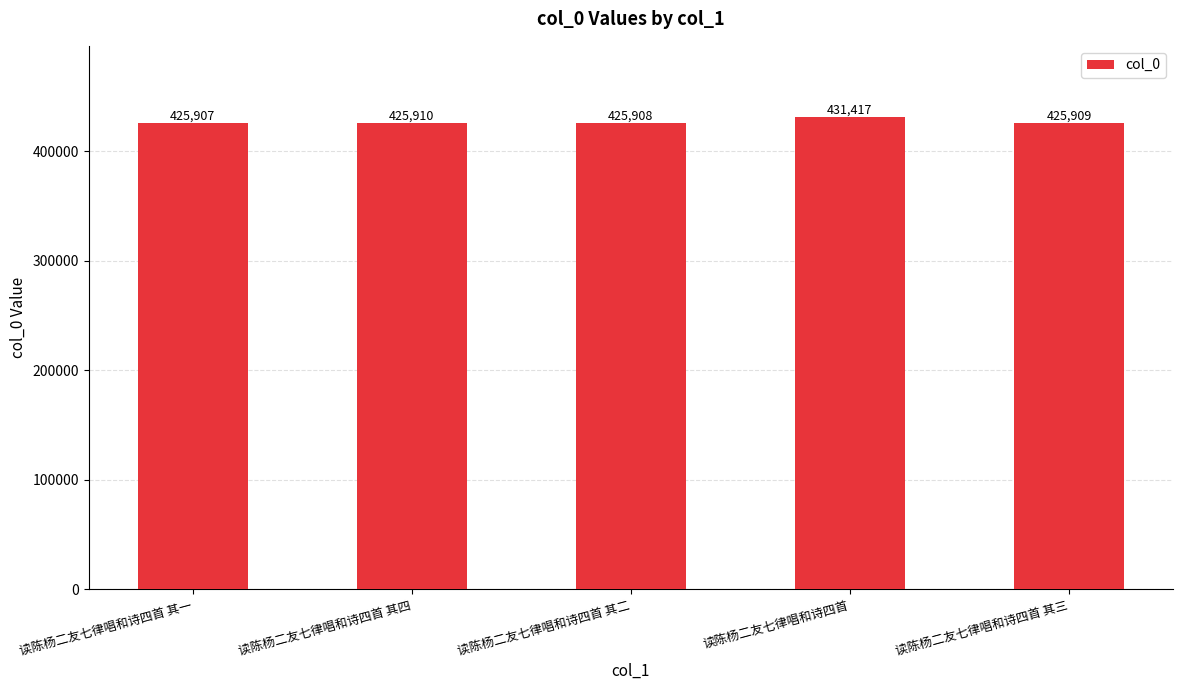

What is the change in value from 读陈杨二友七律唱和诗四首 其一 to 读陈杨二友七律唱和诗四首 其三?

+2